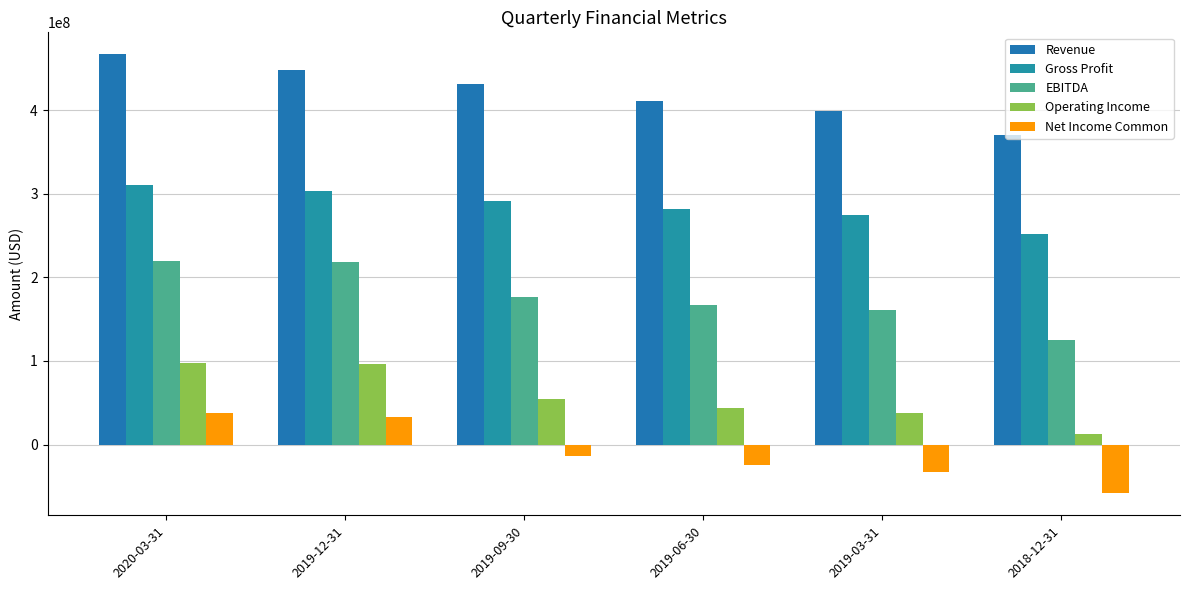

List the labels in order of Revenue value, smallest first.

2018-12-31, 2019-03-31, 2019-06-30, 2019-09-30, 2019-12-31, 2020-03-31